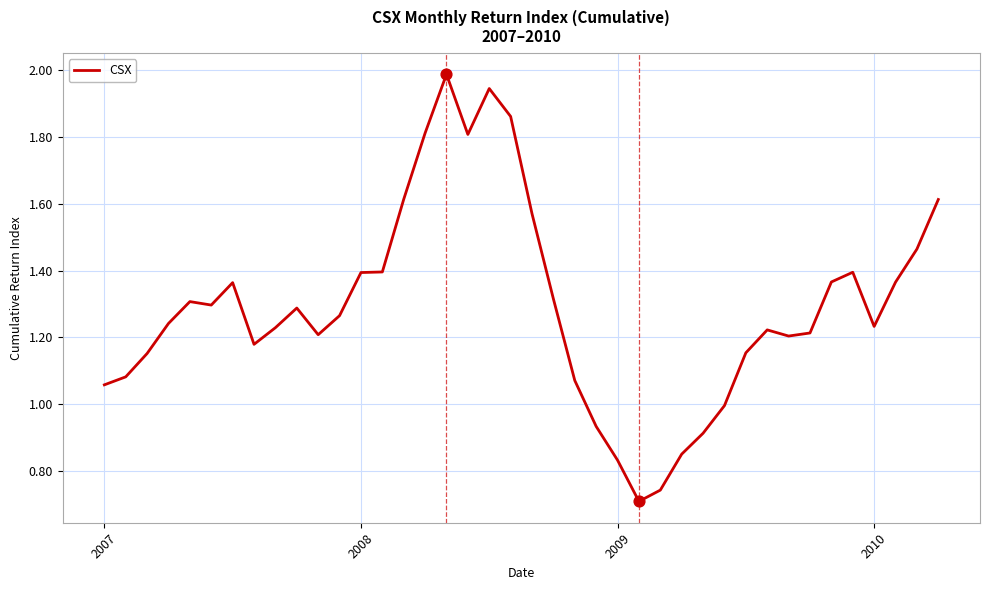

What is the maximum value shown in the chart?

2.0